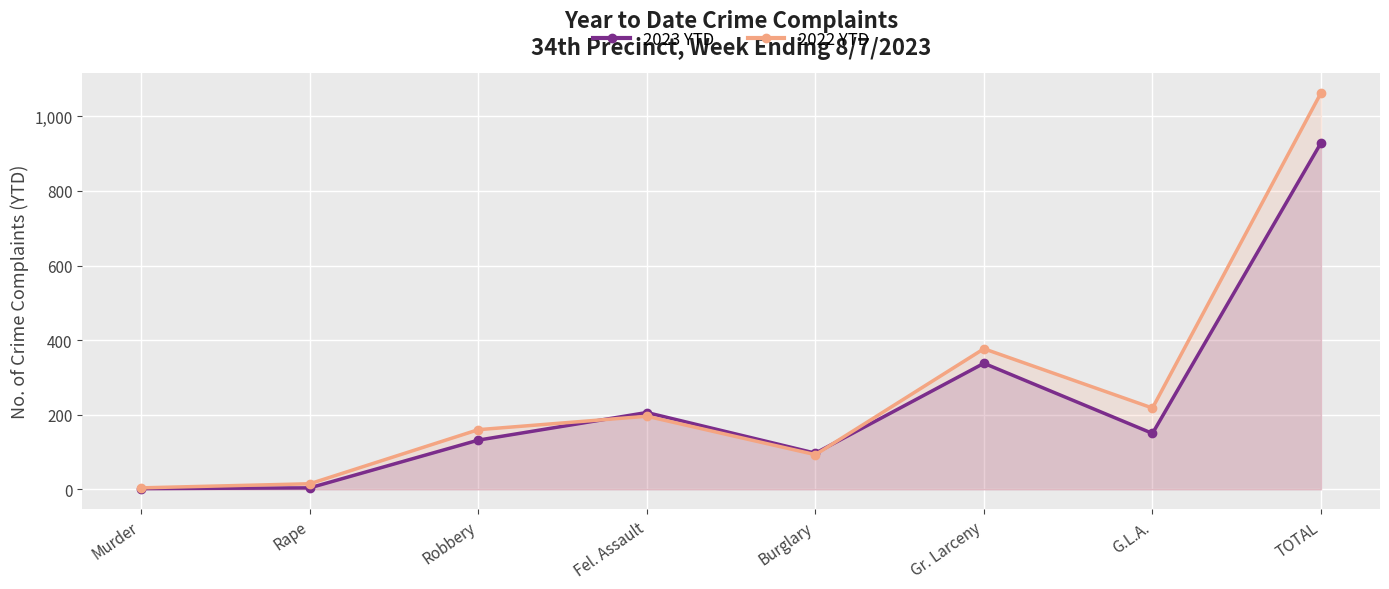

How many values in the 2022 YTD series are below 196?

4